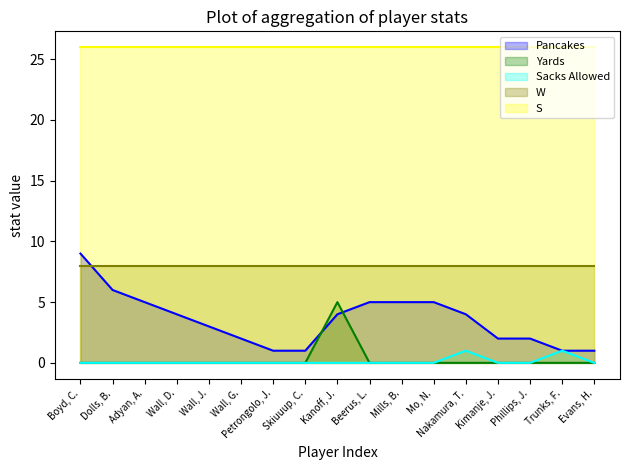

Which category has the highest value across all series?

Boyd, C.